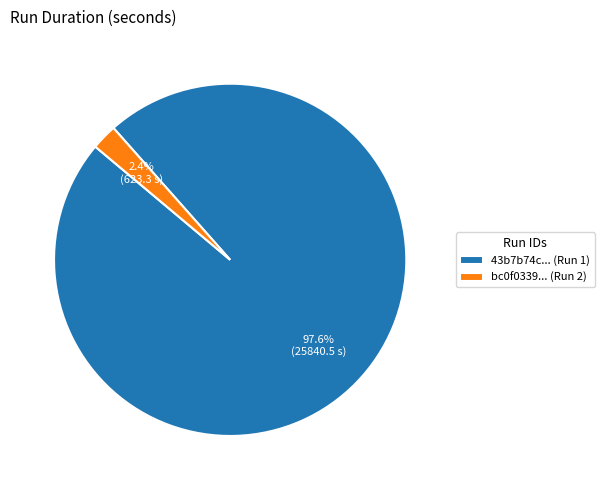

What is the majority slice?

43b7b74c... (Run 1)